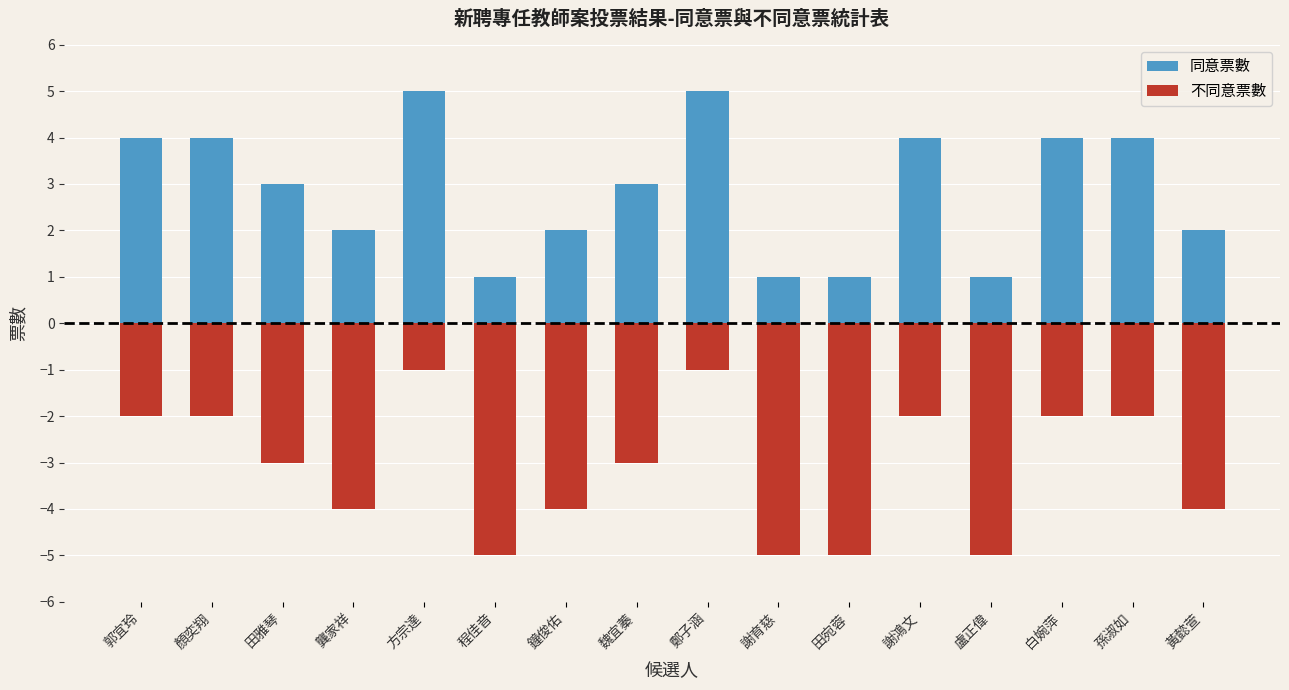

What position from the left is 田宛蓉?

11